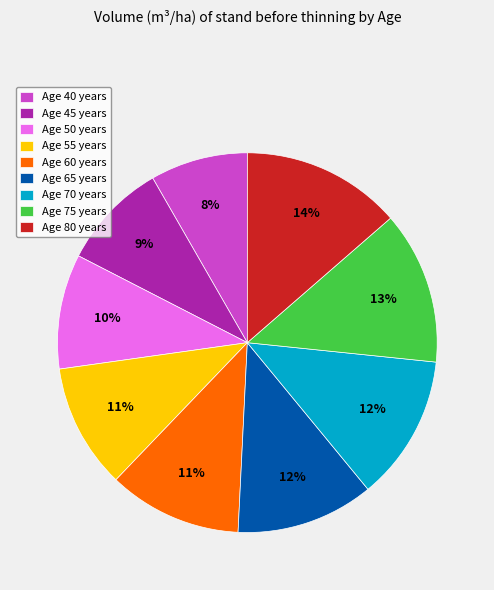

Which has a higher value, Age 70 or Age 75?

Age 75